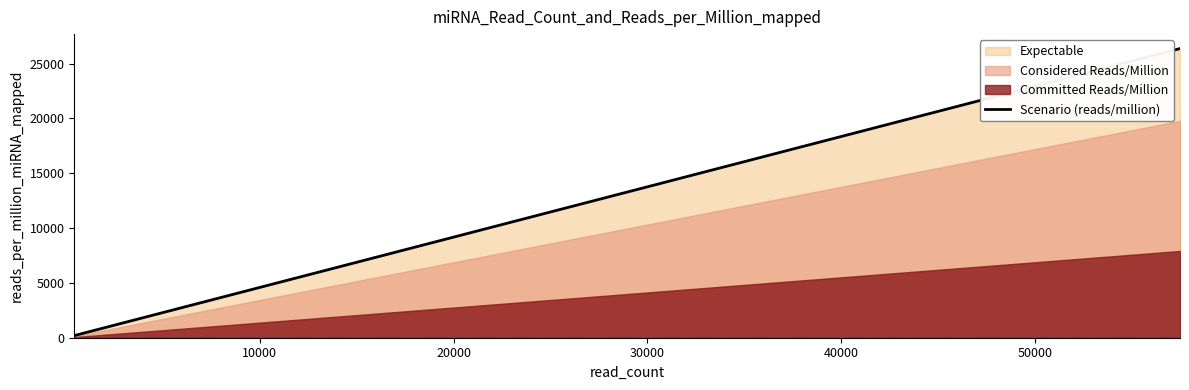

What is the difference between the second highest and minimum values?

26165.4